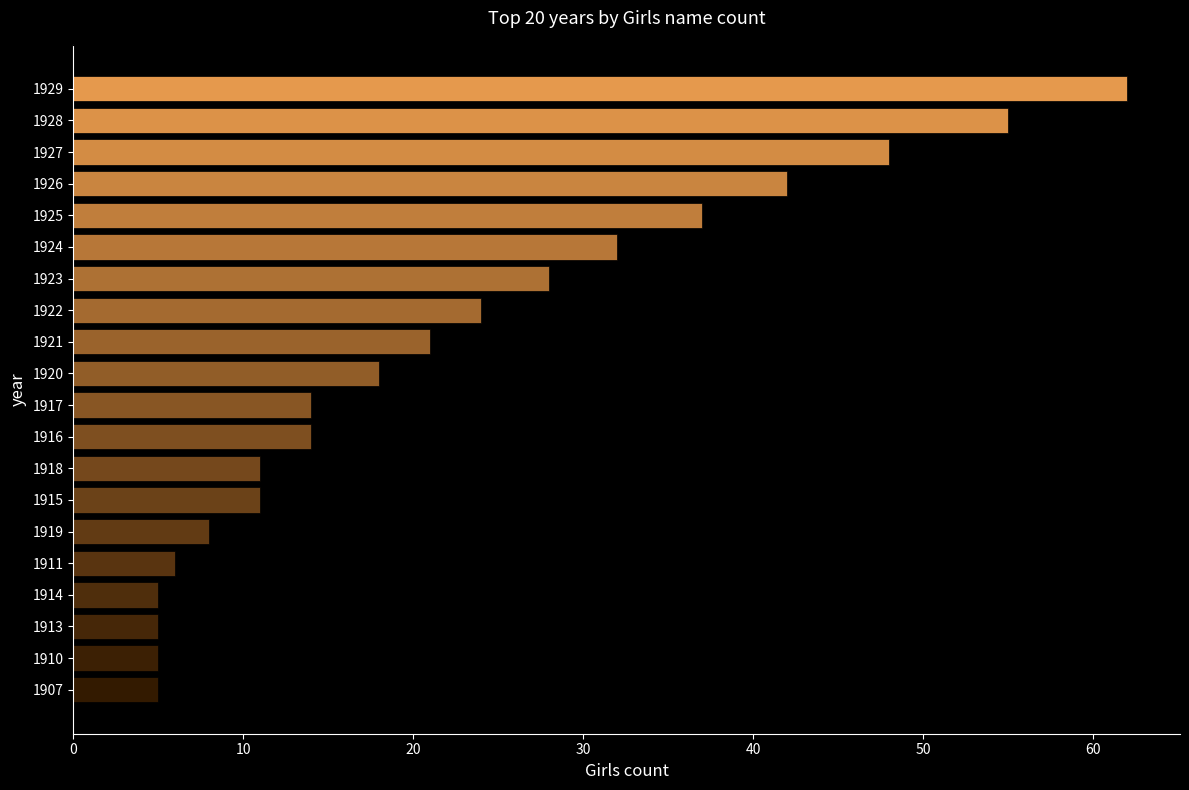

Reading top to bottom, what are all the values shown in this chart?

62	55	48	42	37	32	28	24	21	18	14	14	11	11	8	6	5	5	5	5